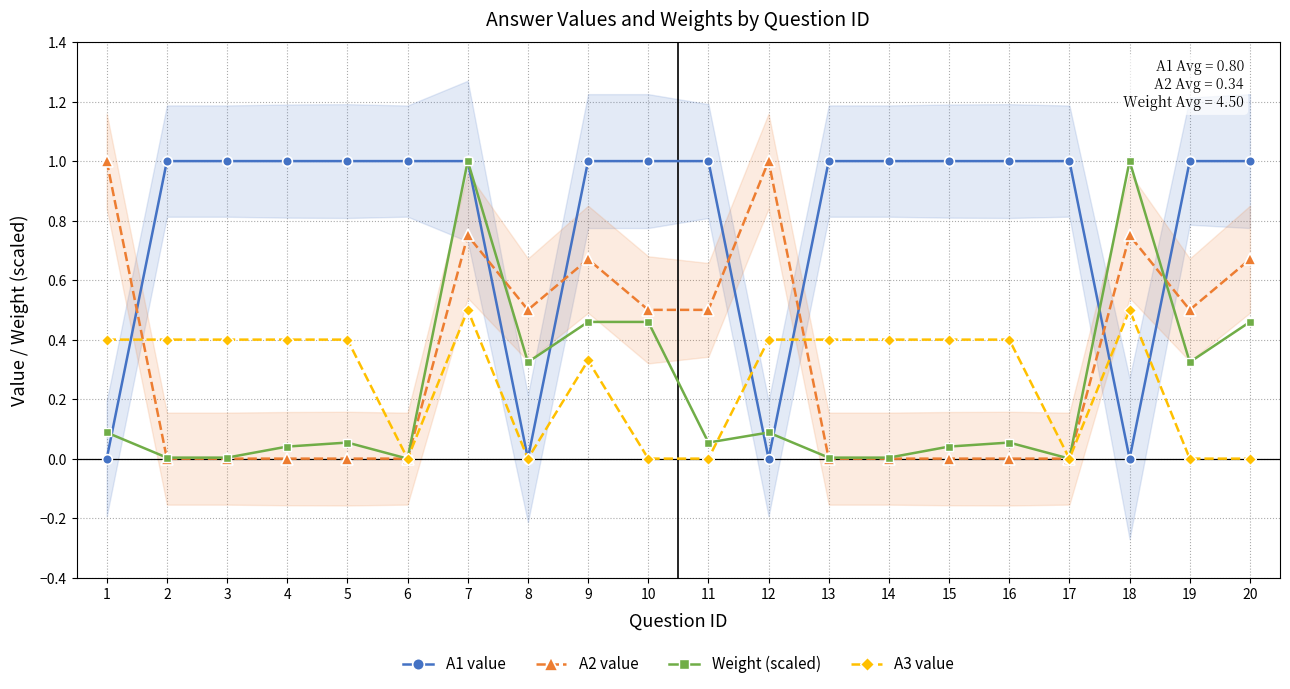

How many lines are shown in the chart?

4